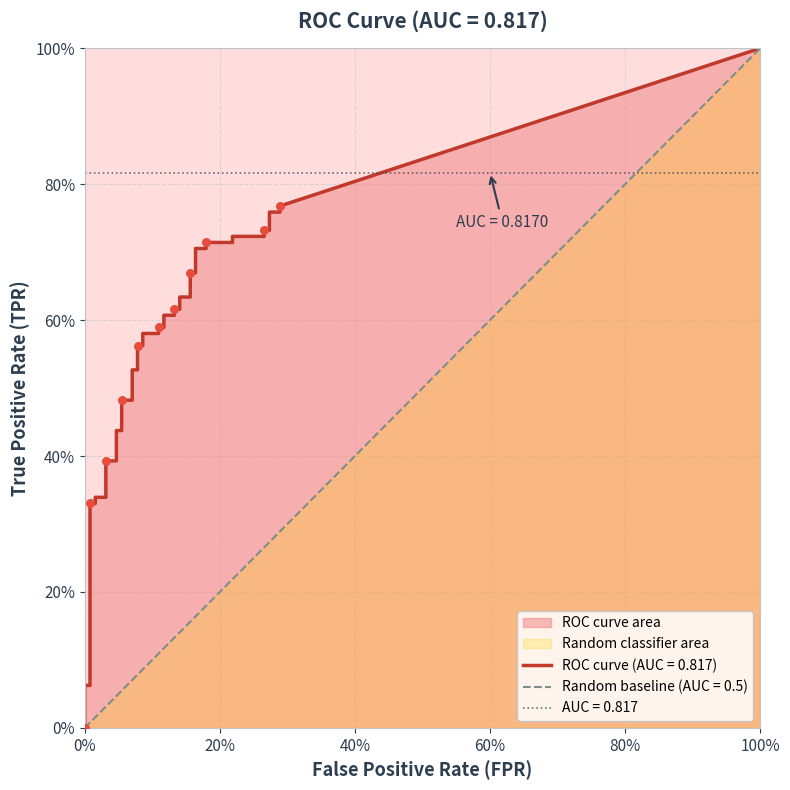

Is the value of fpr at 37 greater than the value of tpr at 32?

No